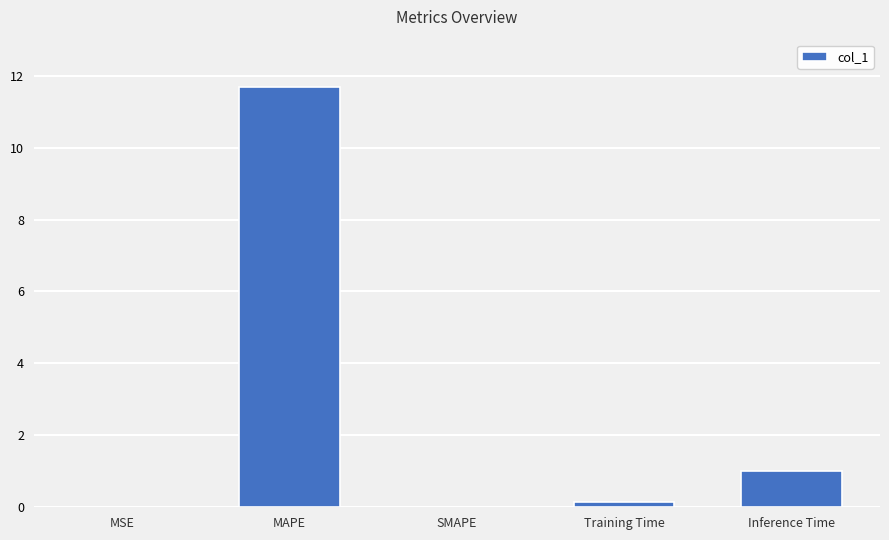

How many series are shown in this chart?

1